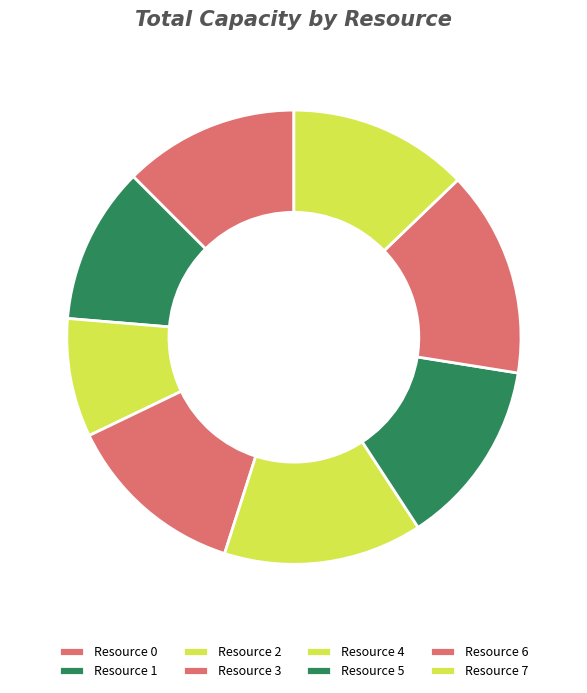

What percentage is the Resource 3 slice, to the nearest percent?

13%